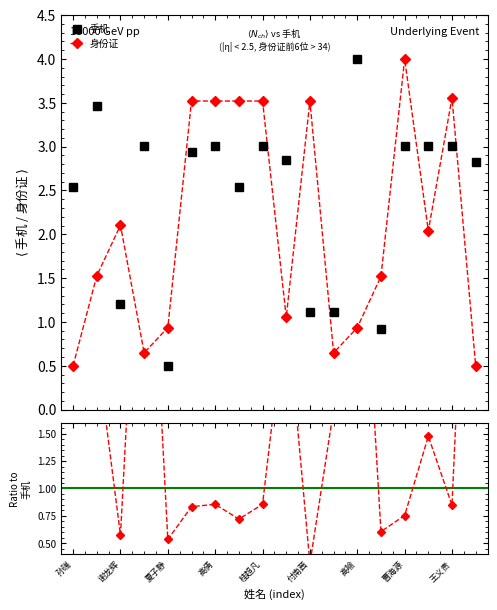

How many lines are shown in the chart?

2